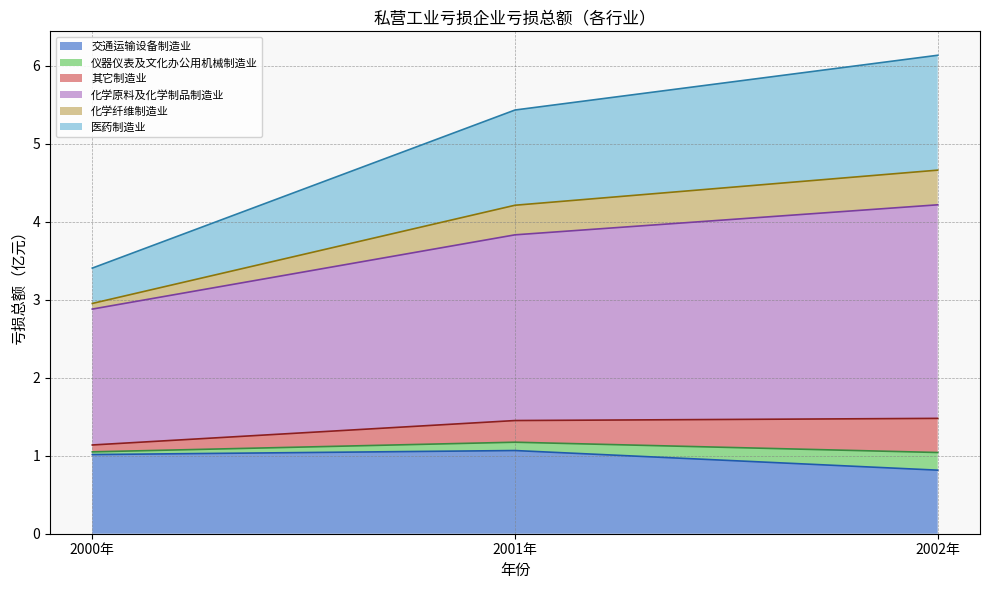

What is the lowest value of the 交通运输设备制造业 series?

0.8